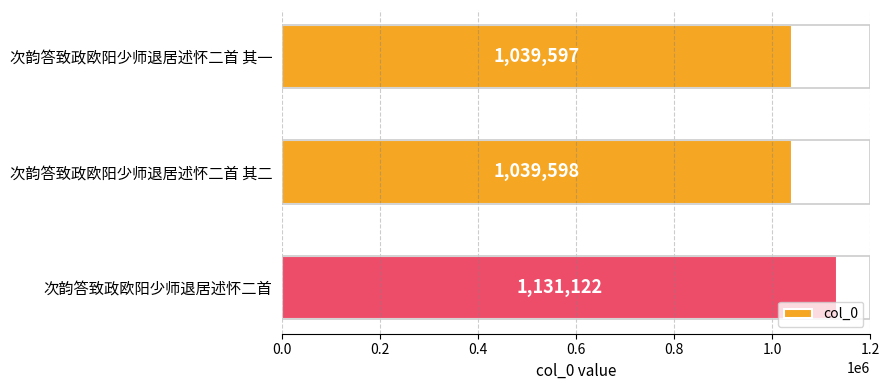

Count the number of categories in the chart.

3